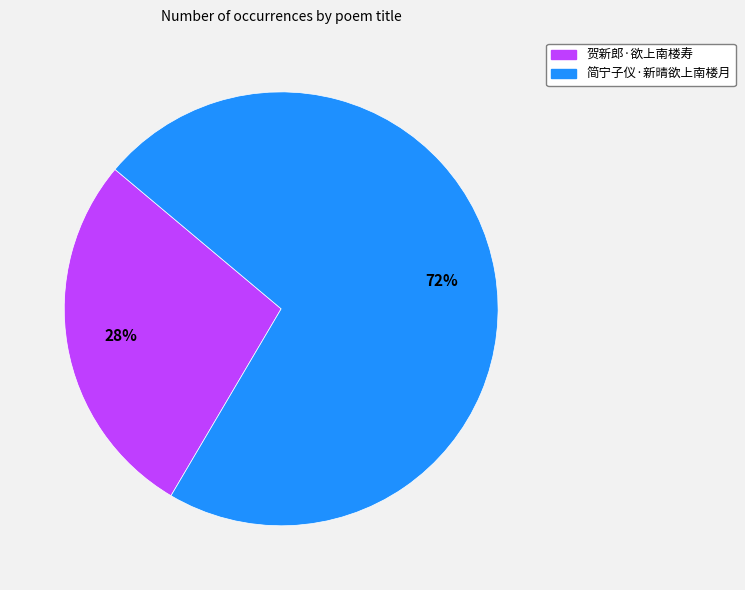

To the nearest percent, what is the combined percentage of 简宁子仪·新晴欲上南楼月 and 贺新郎·欲上南楼寿?

100%